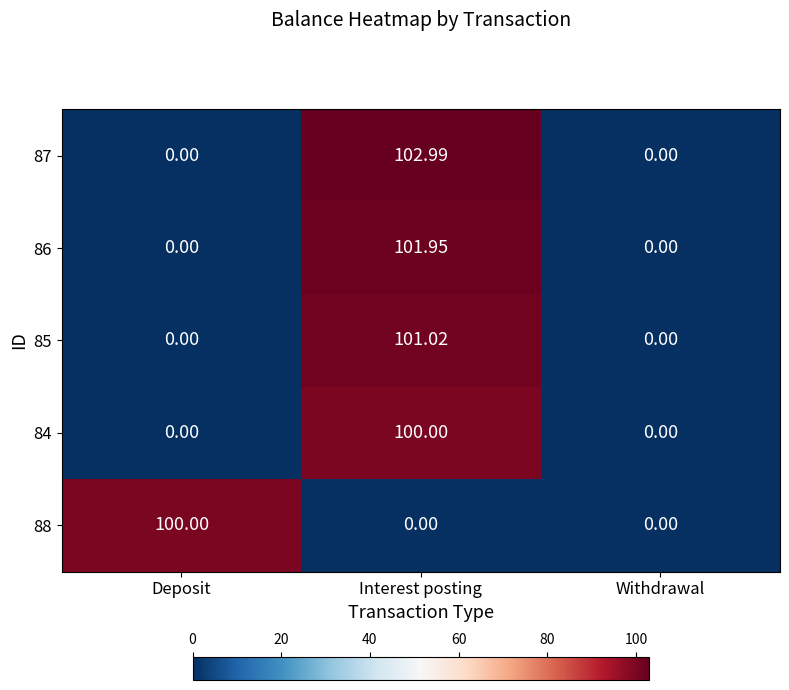

Is the value of 84 at Deposit greater than the value of 88 at Deposit?

No